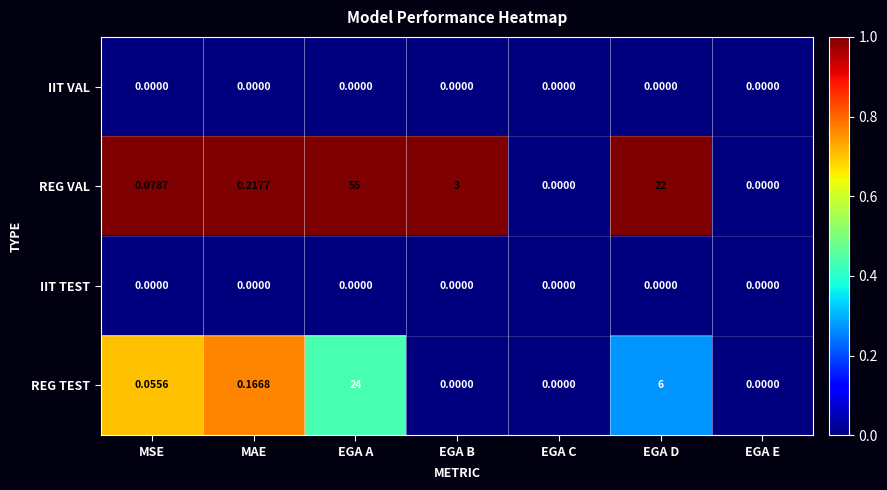

Where is REG TEST nearest to the value 12?

EGA D